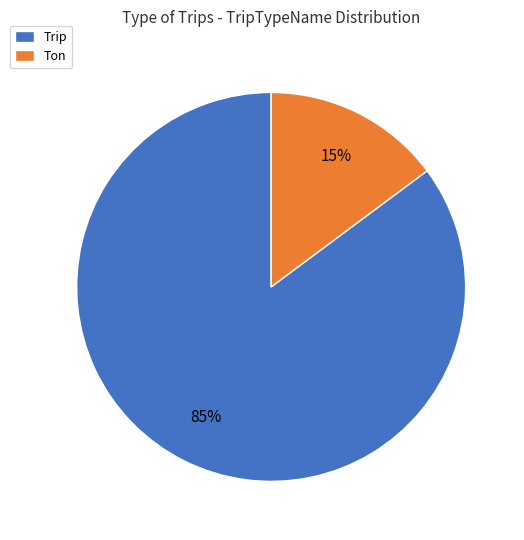

To the nearest percent, what is the difference between the Trip and Ton slice percentages?

70%